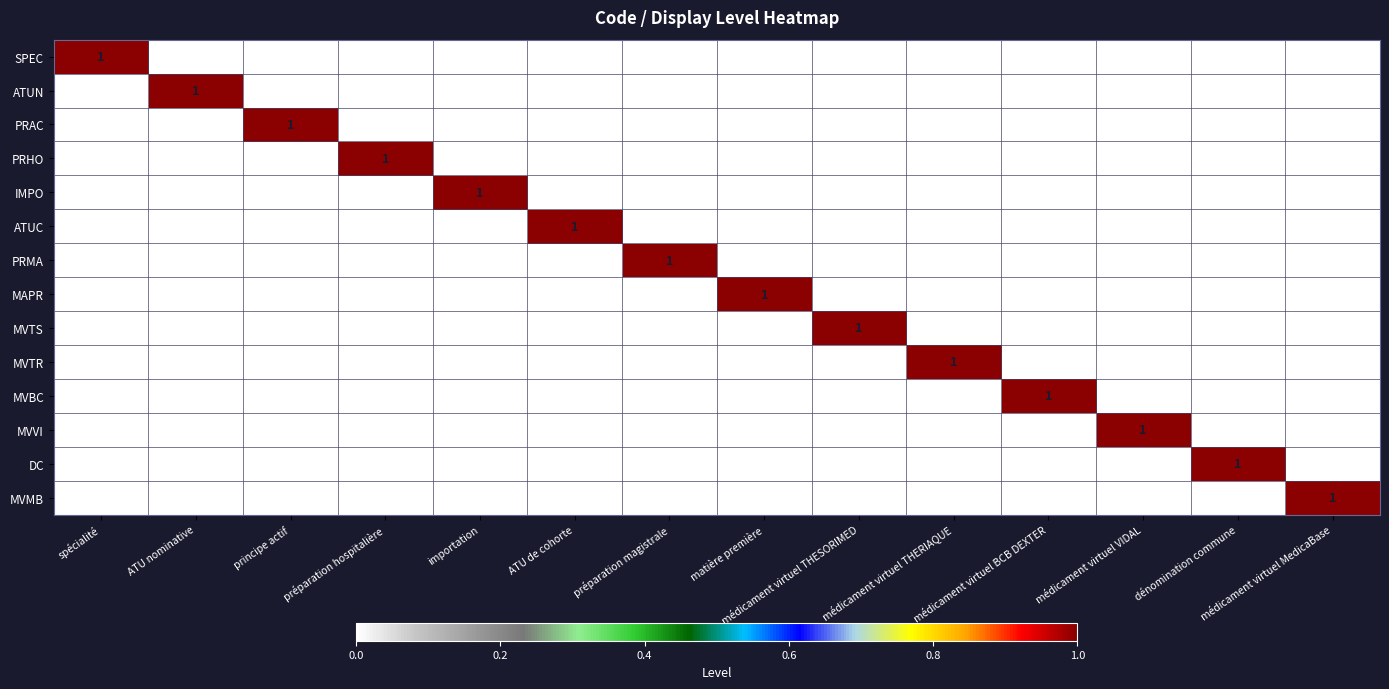

Count the DC values in the range 0 to 1.

14